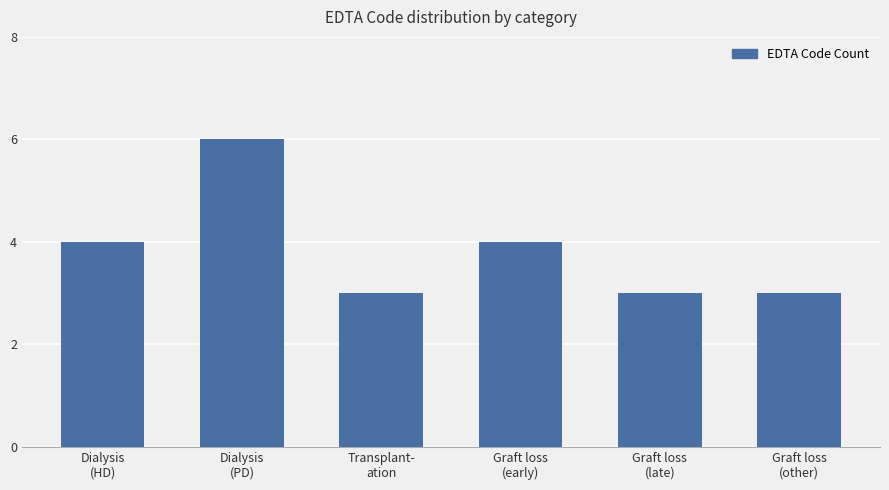

True or false: the data shows 6 at Dialysis
(HD).

False